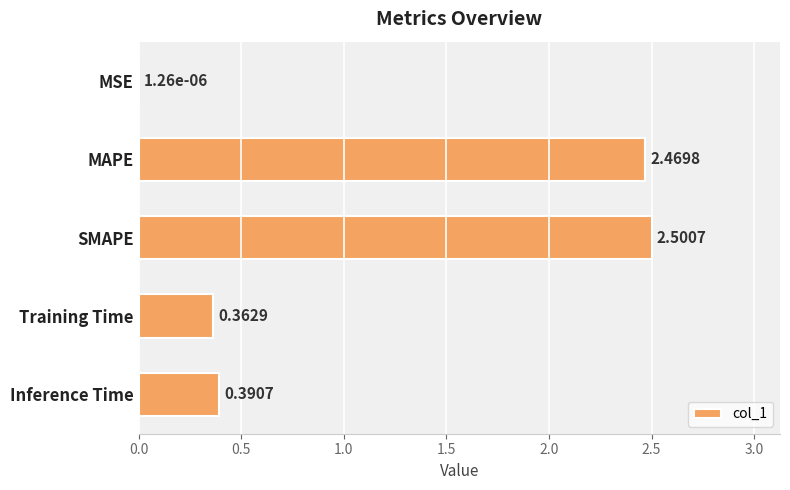

At which label is the value closest to 1?

Inference Time